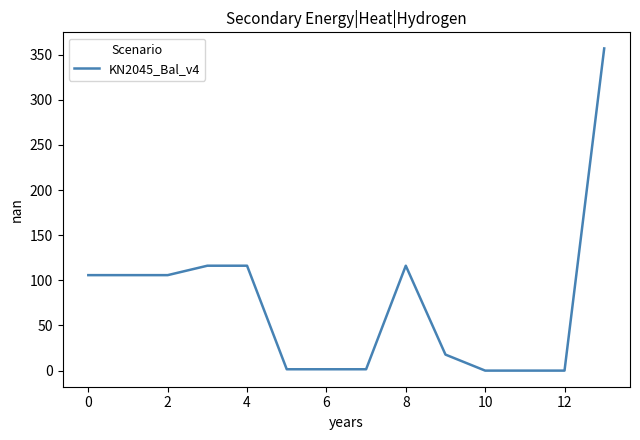

What is the difference between the maximum and minimum values?

356.7